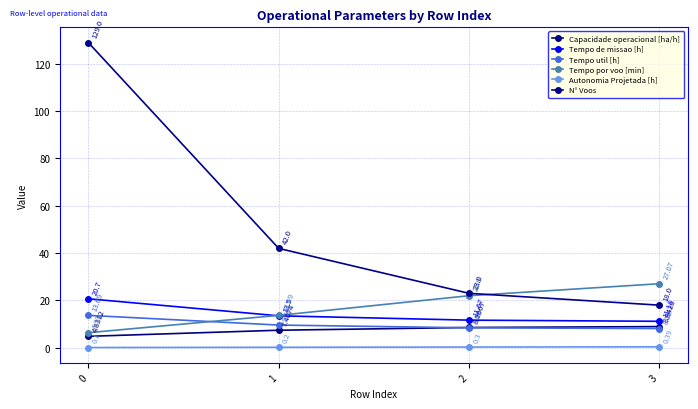

How many data points in Tempo de missao [h] are less than 13?

2